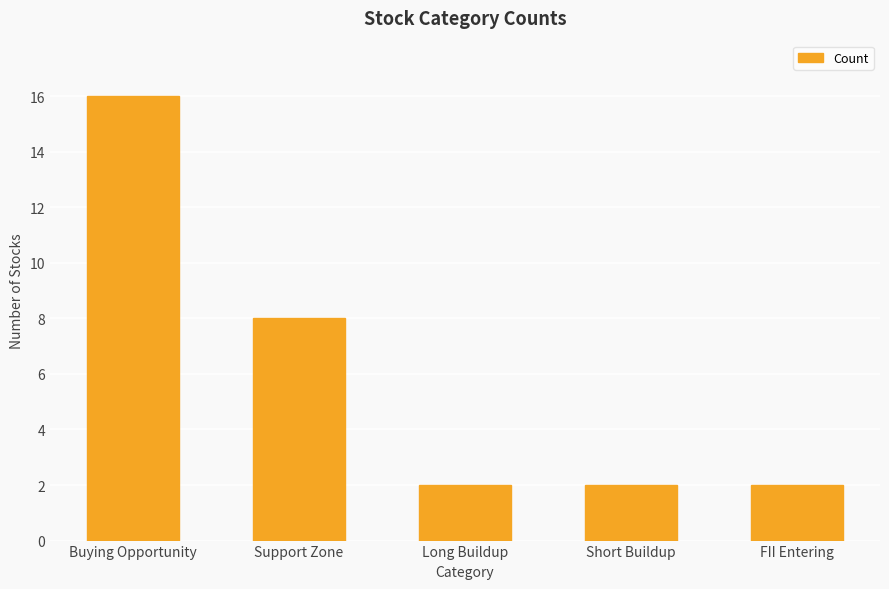

What position from the right is Buying Opportunity?

5